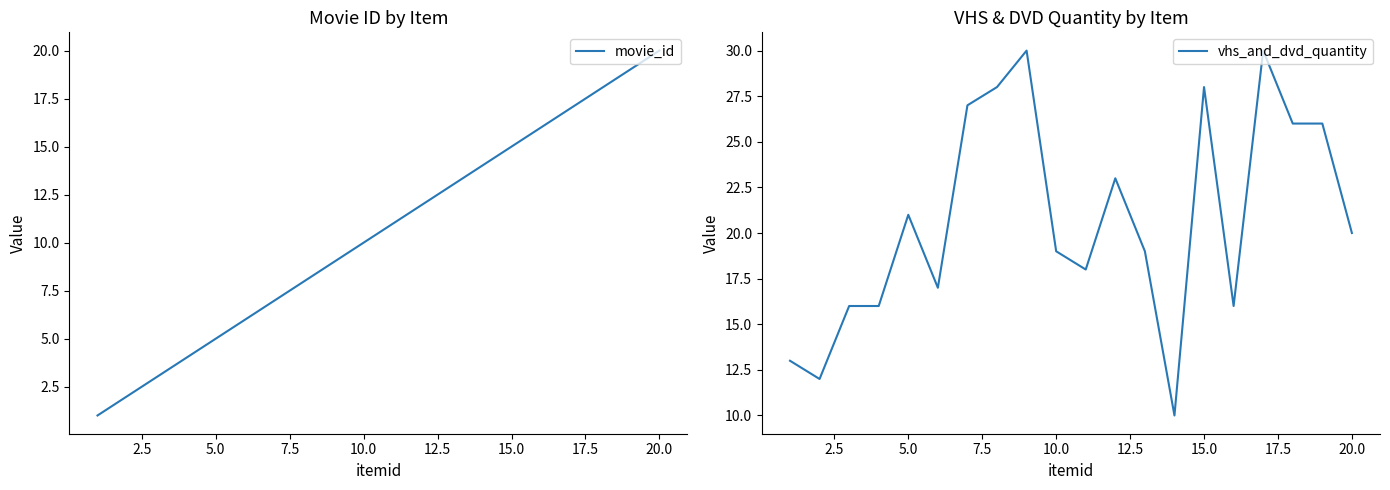

True or false: movie_id has more than 2 interior local peaks.

False